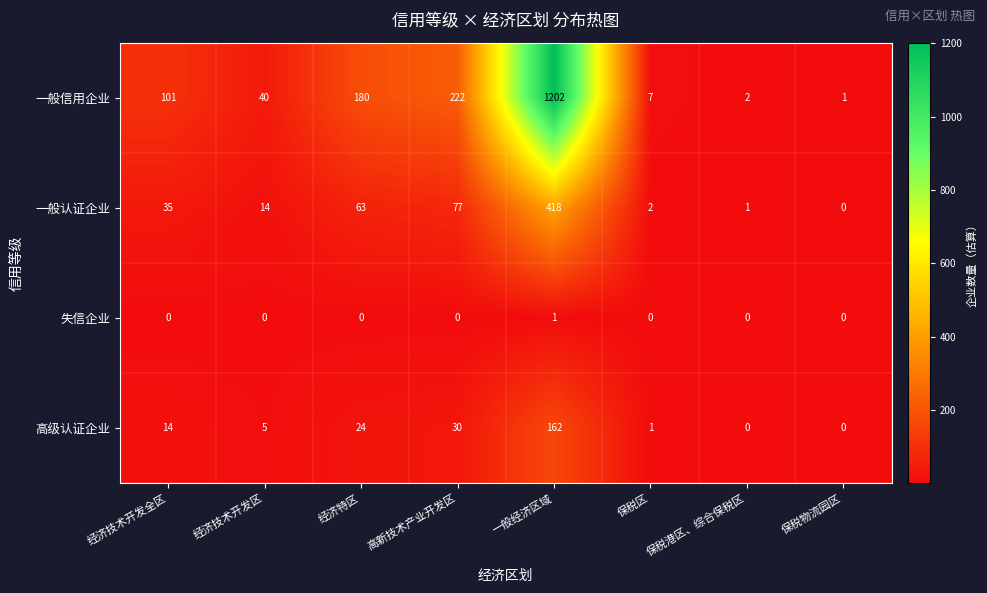

At how many categories does at least one series exceed 10?

5